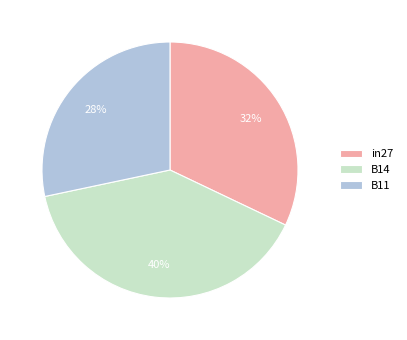

How many slices are in this pie chart?

3